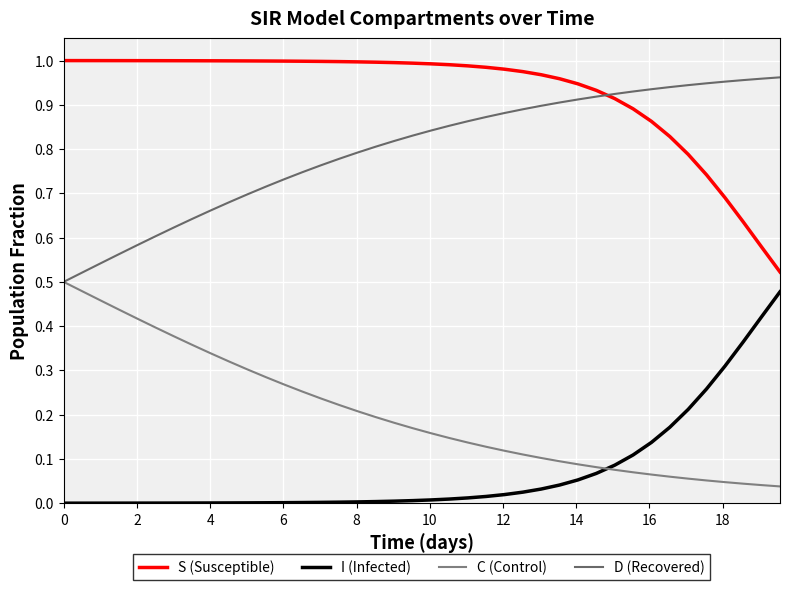

How many intersections are there between I (Infected) and C (Control)?

1